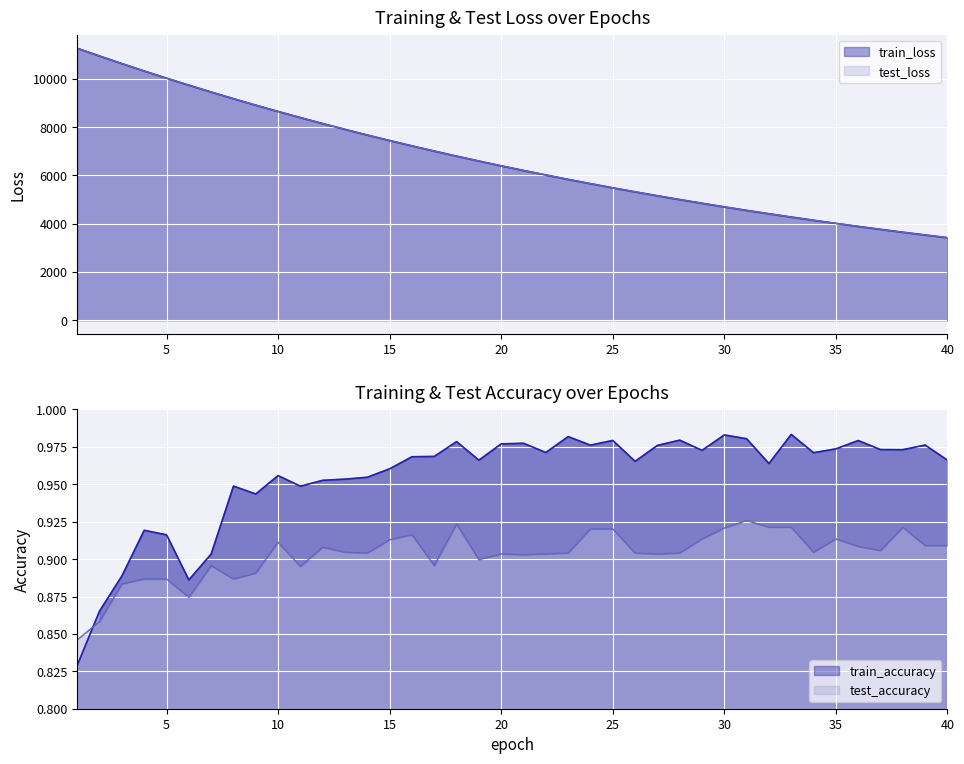

The train_loss series shows 10941.3 at 2. True or false?

True